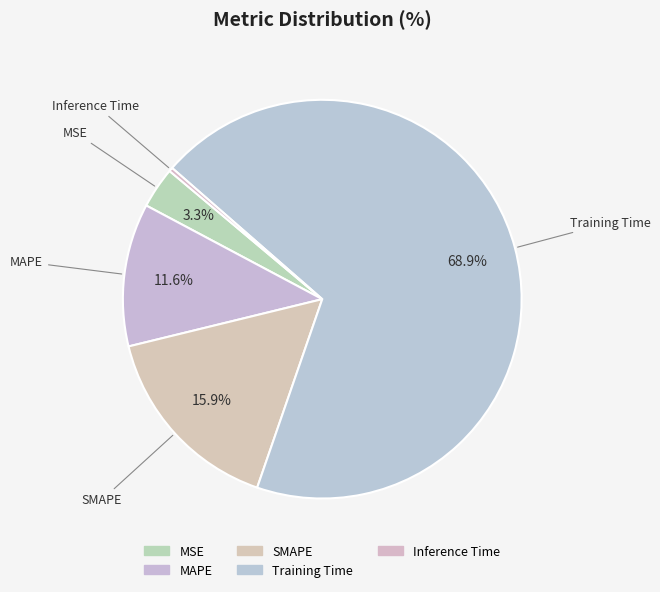

How many slices are in this pie chart?

5